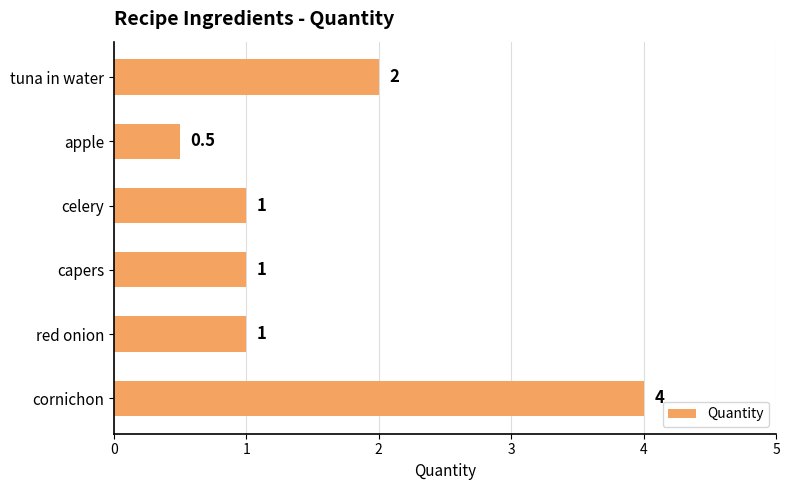

What is the difference between the second highest and second lowest values?

1.0